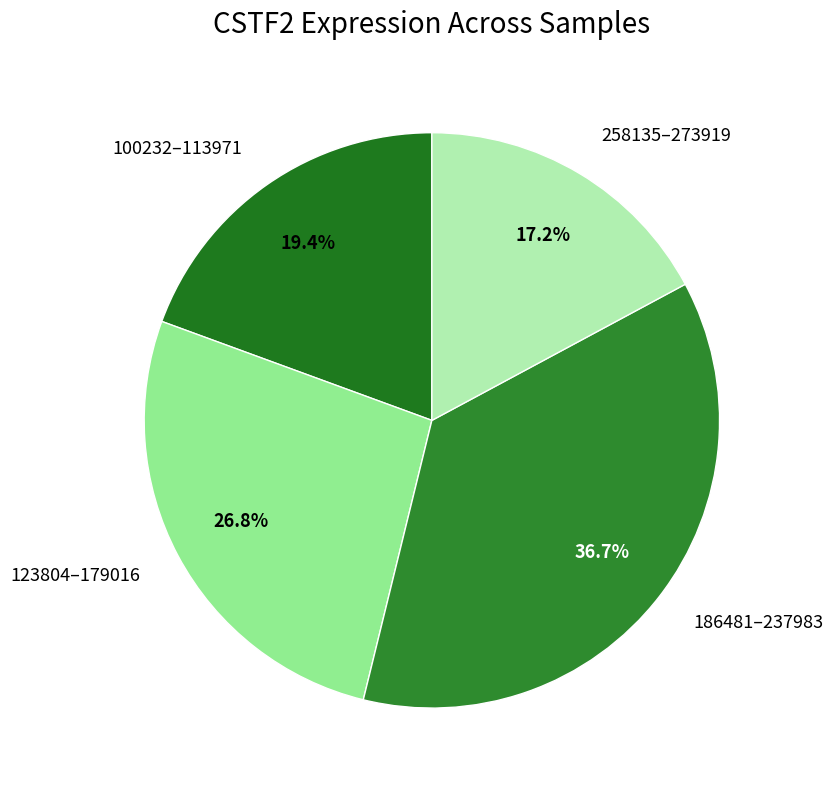

How many segments does this pie chart have?

4